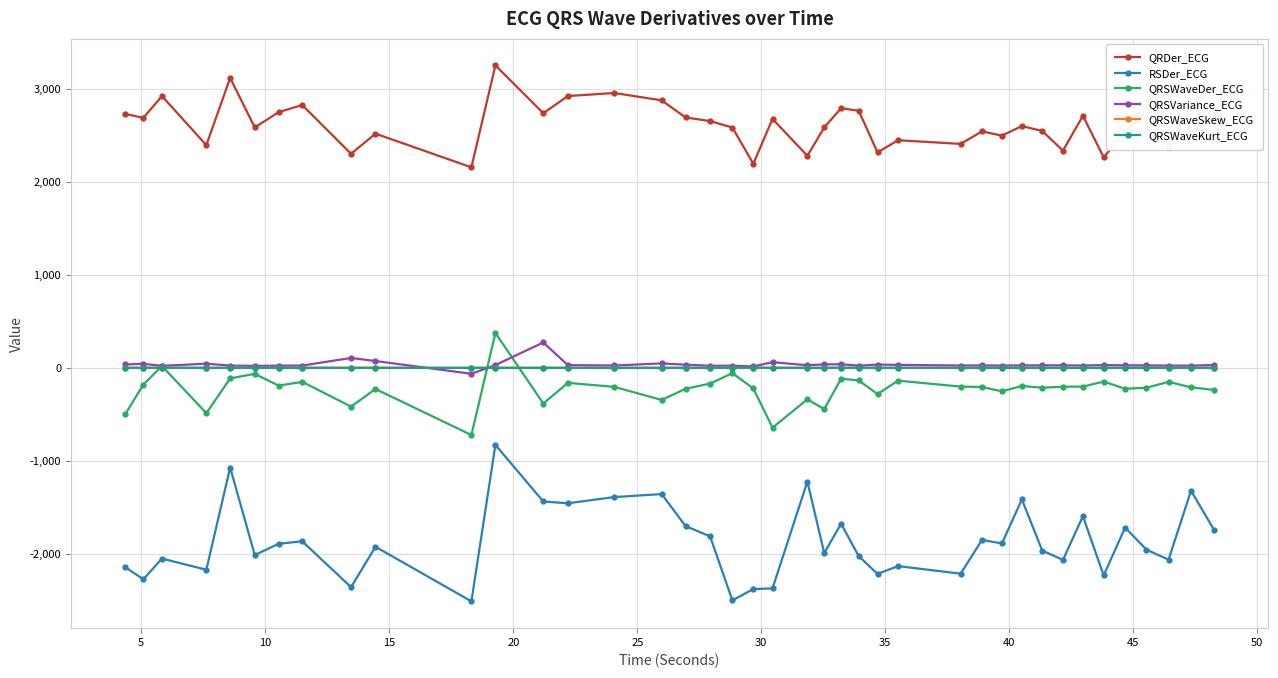

What is the greatest value displayed?

3253.8